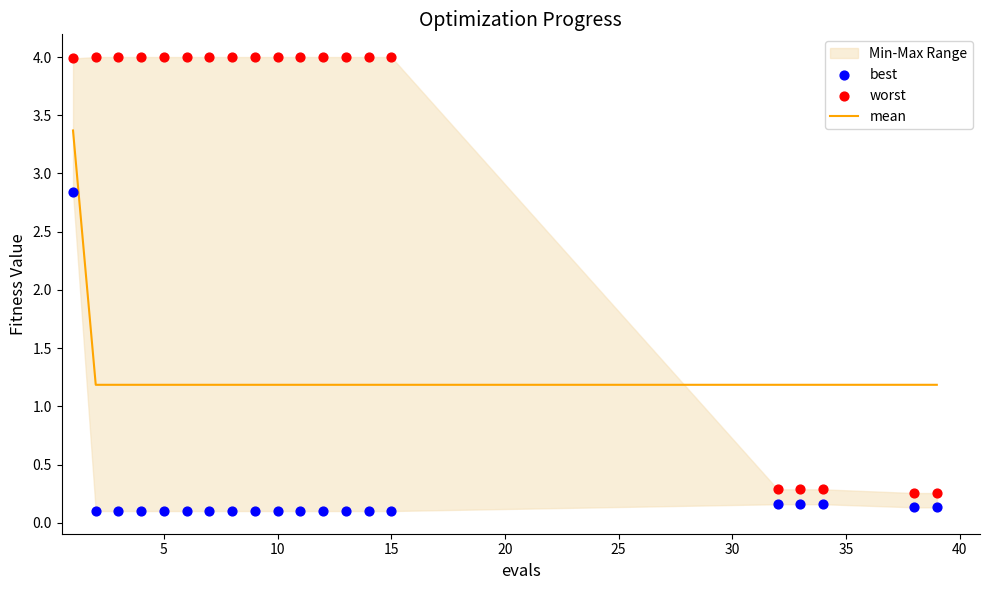

Which series has the largest total across all categories?

worst